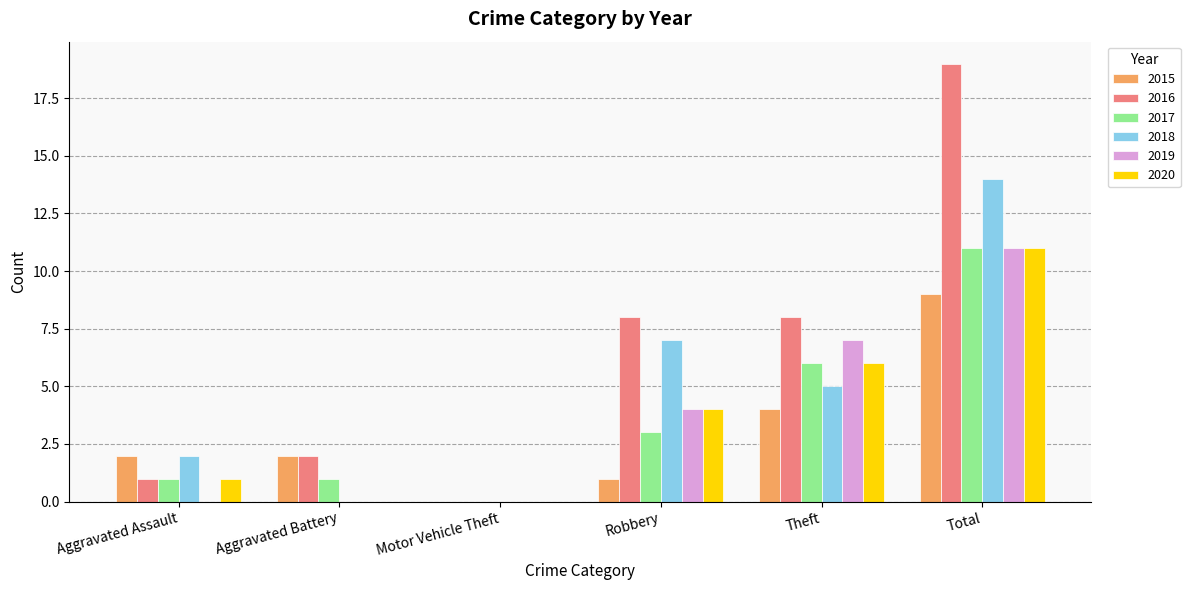

What is the total value across all series at Total?

75